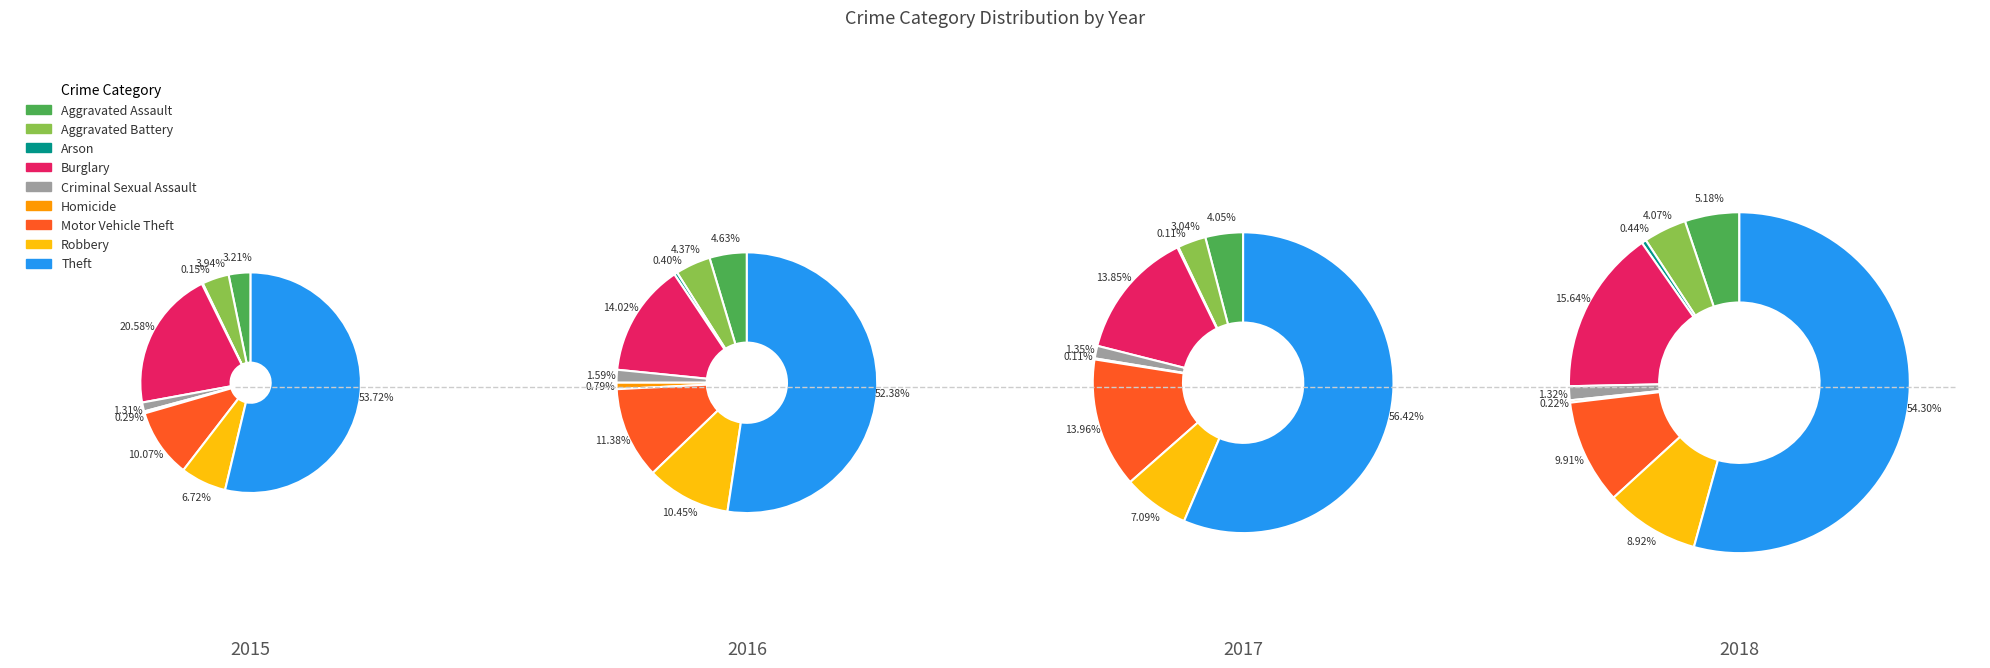

Is there a majority slice in this chart?

Yes